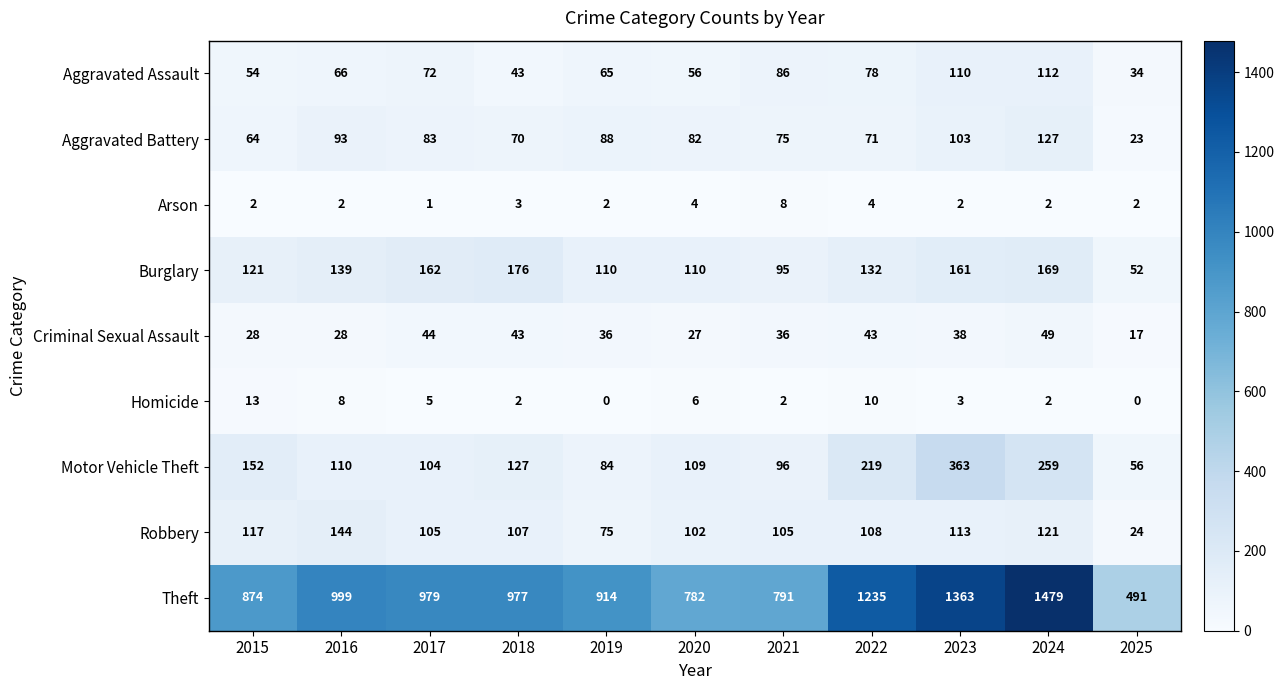

What value does the Motor Vehicle Theft series have at 2016?

110